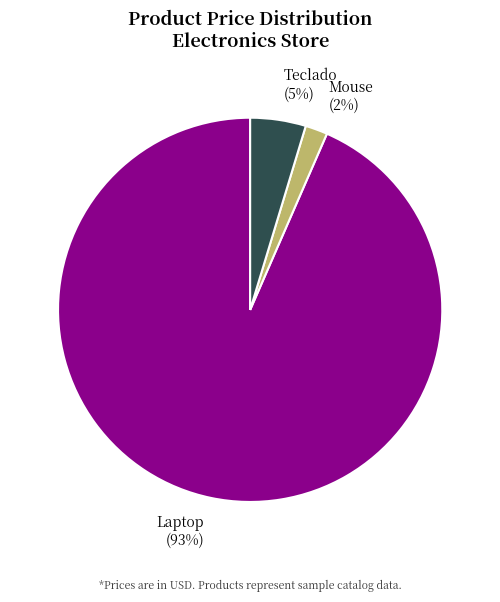

To the nearest percent, what is the average slice percentage?

33%